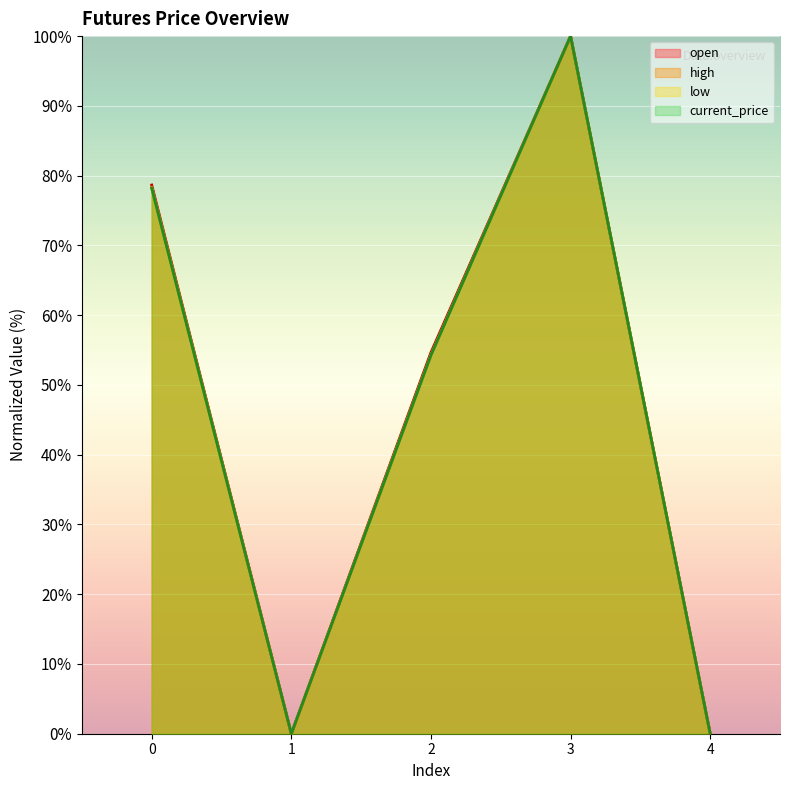

Rank the series at 2 from highest to lowest value.

open, high, low, current_price